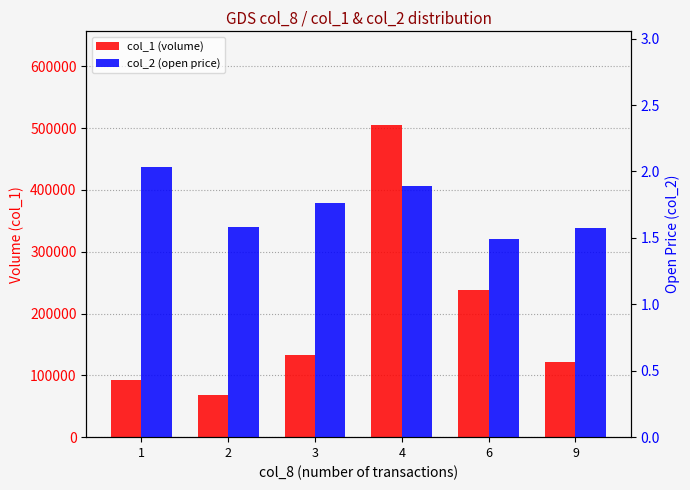

Reading left to right, extract all data points from this chart.

col_1 (volume): 92000.0	68000.0	133000.0	505000.0	238000.0	122000.0
col_2 (open price): 2.0	1.6	1.8	1.9	1.5	1.6